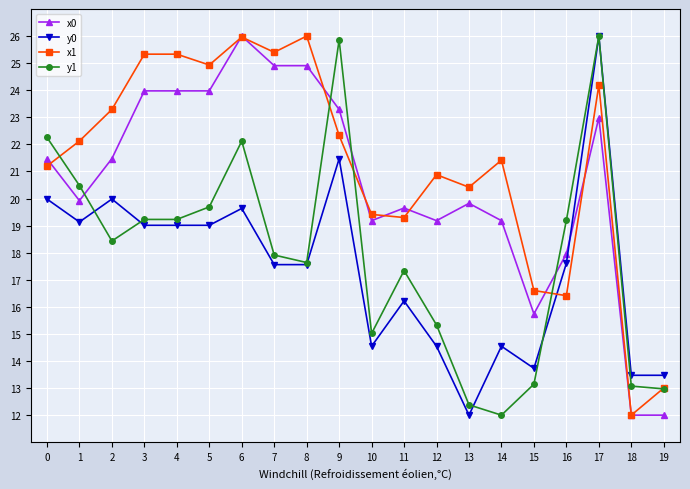

How many interior local valleys does the x1 series have?

6